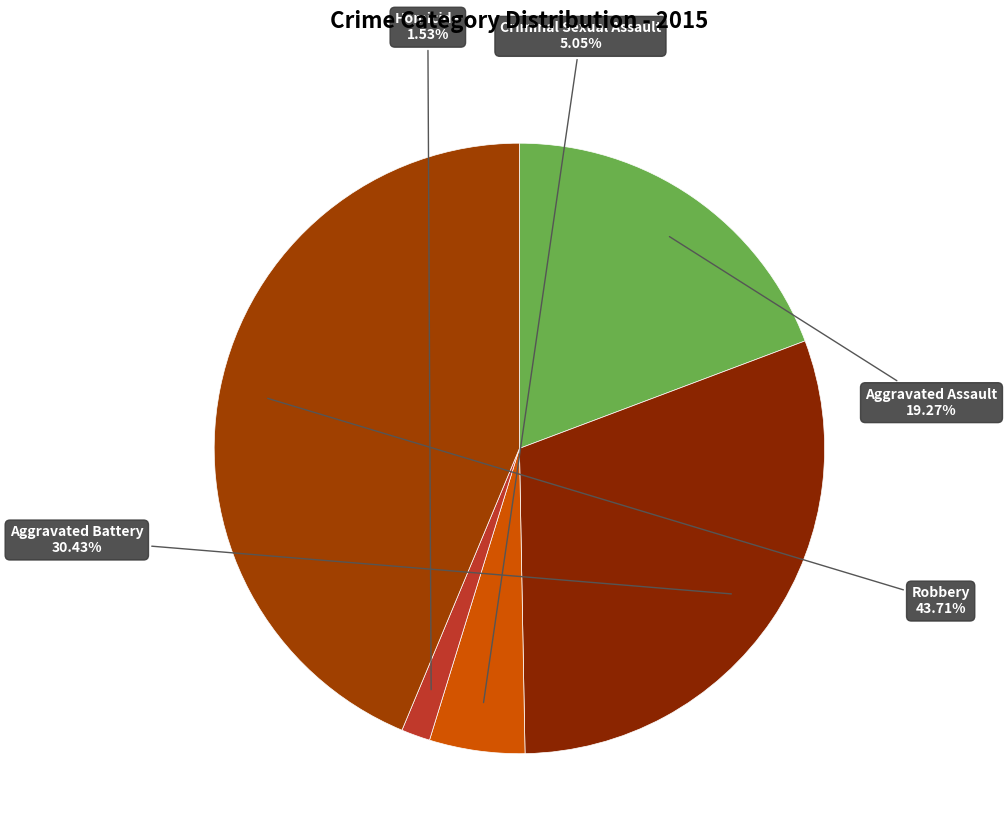

Is Criminal Sexual Assault the majority of the pie?

No